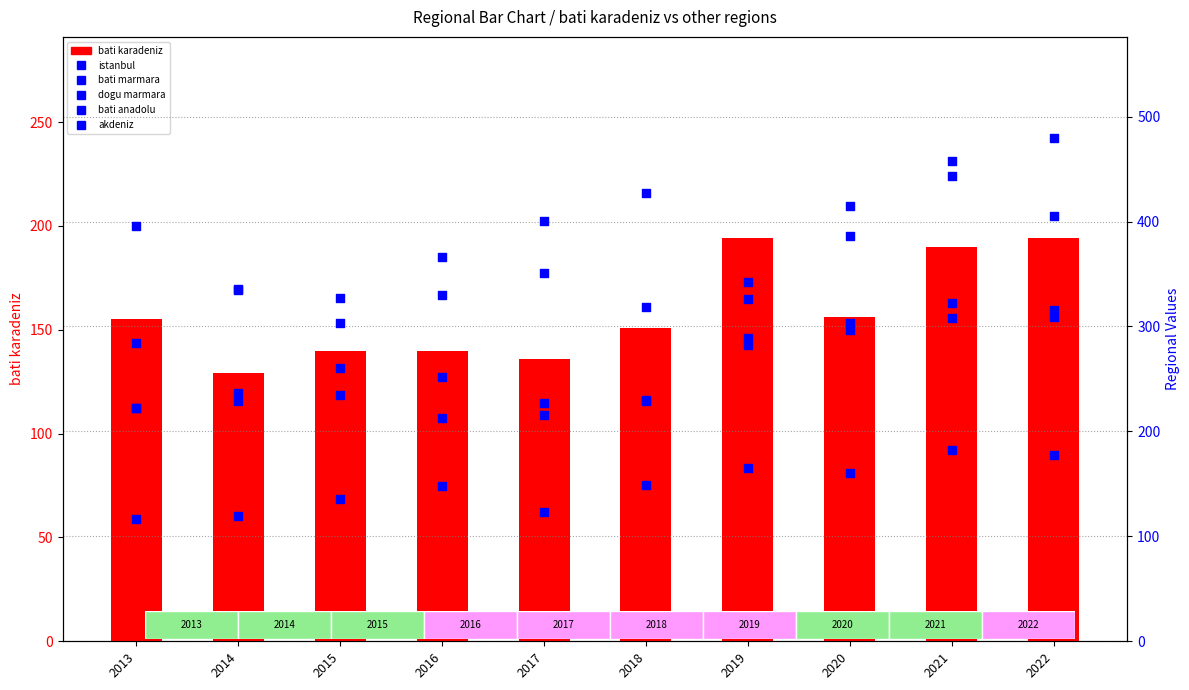

What are all the series names shown in the legend?

bati karadeniz, istanbul, bati marmara, dogu marmara, bati anadolu, akdeniz